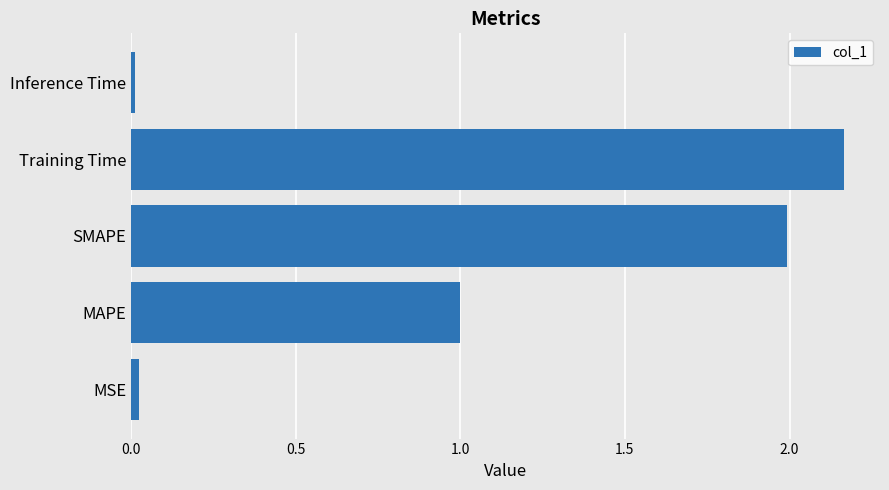

Is it true that the value at Inference Time is 0.0?

True